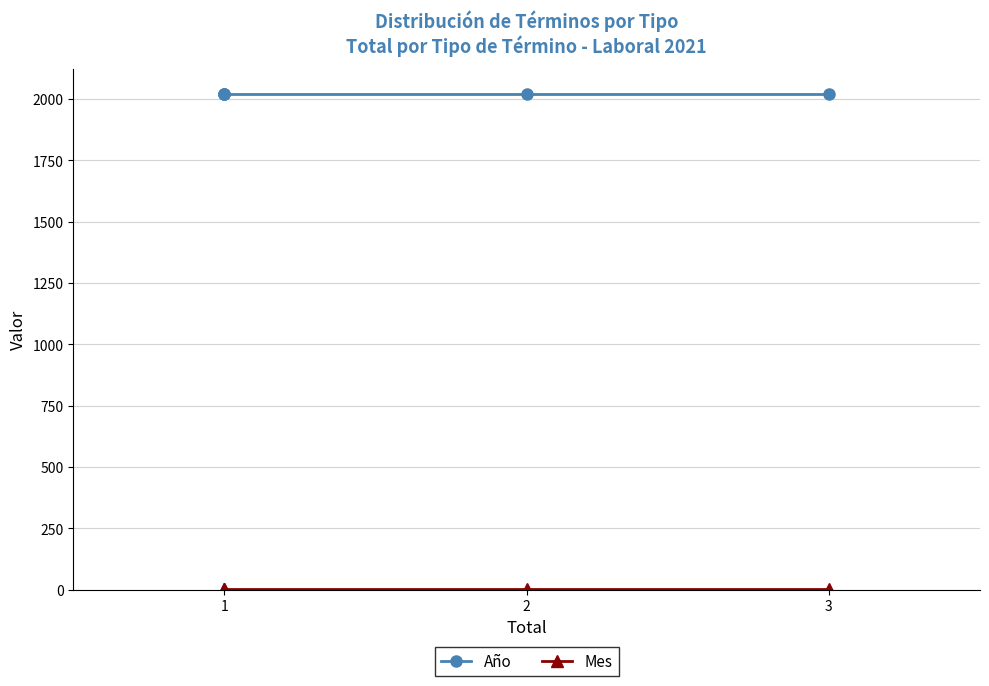

What is the total value across all series at 1?

2026